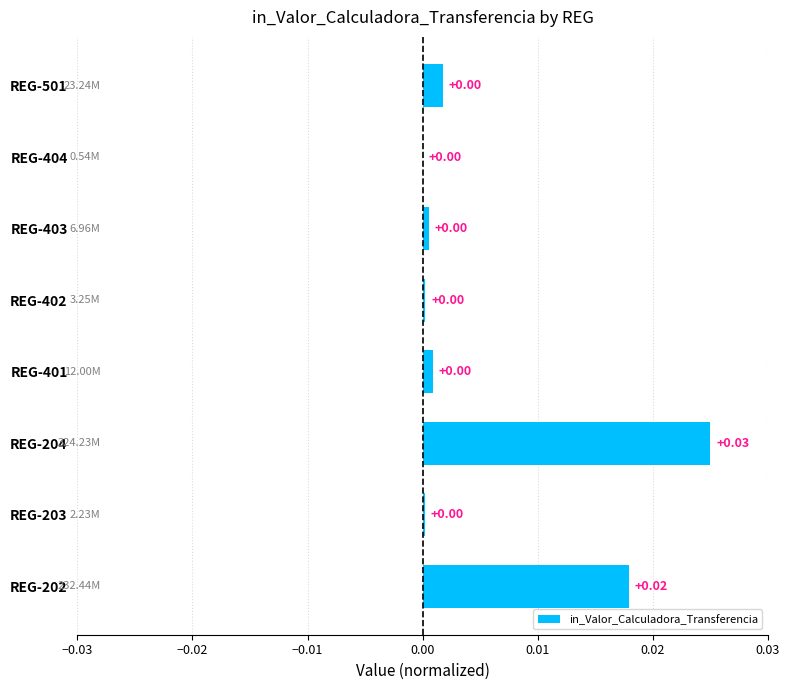

Which has a higher value, REG-402 or REG-204?

REG-204